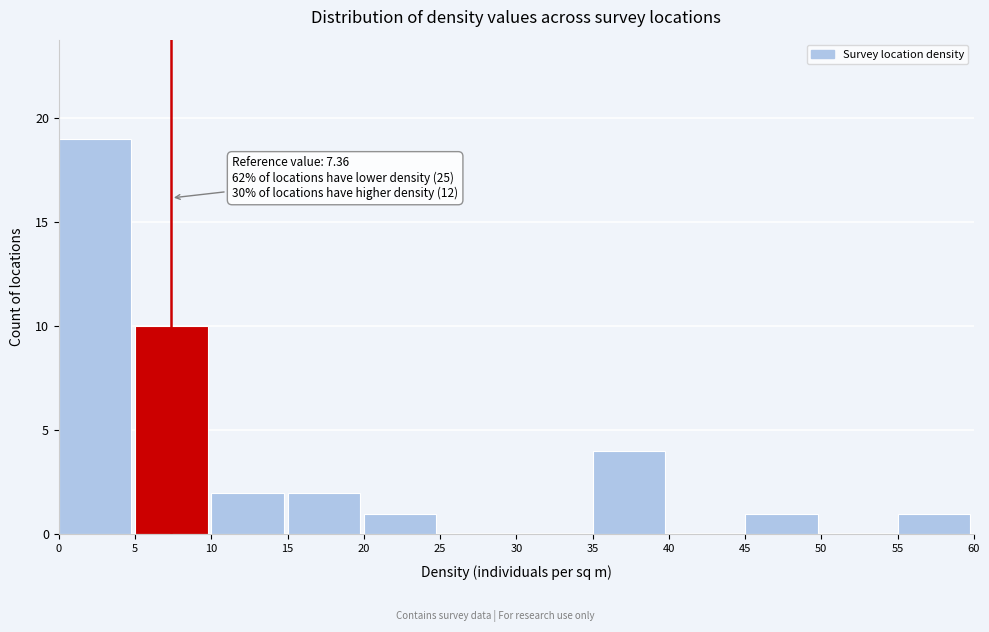

Over which range of the x-axis is the bar tallest?

0 to 5